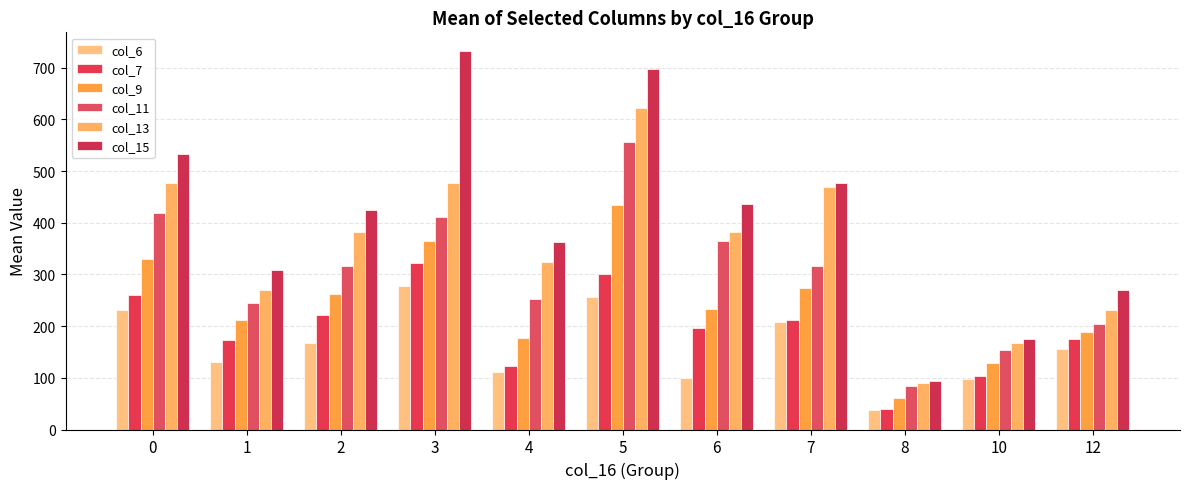

What is the average value of the col_15 series?

410.0